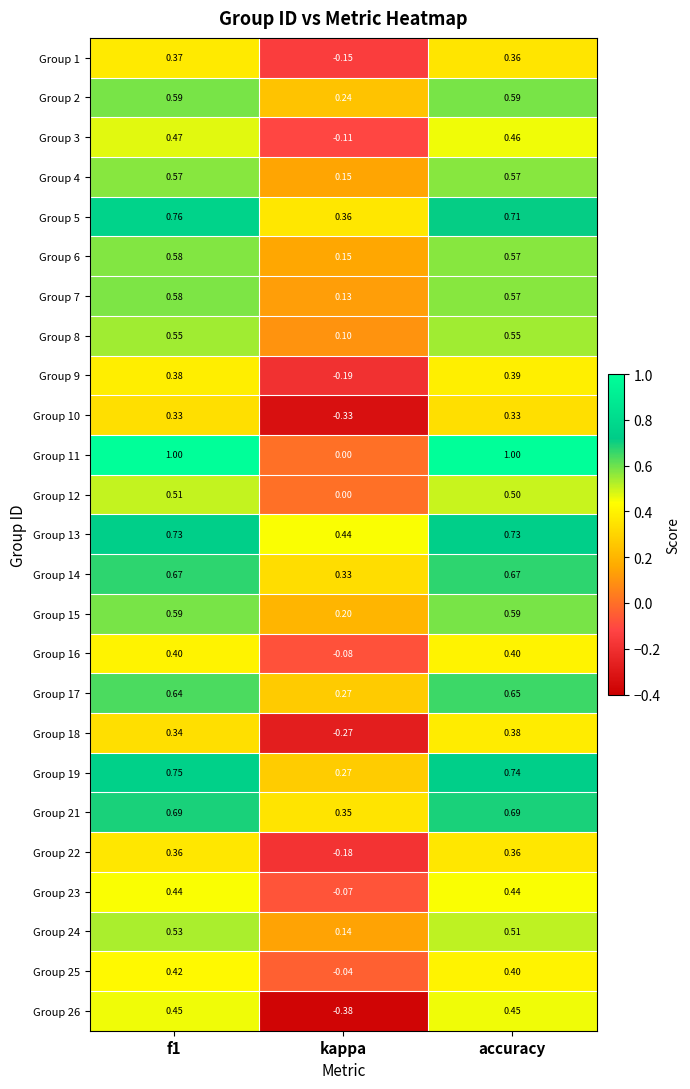

At which category does the chart reach its minimum across all series?

kappa